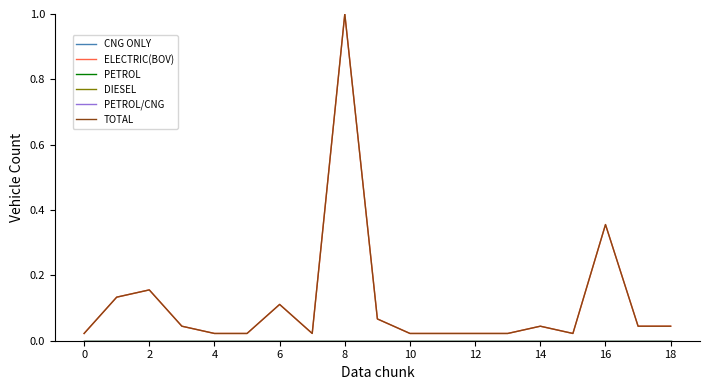

Does the chart have visible grid lines?

No